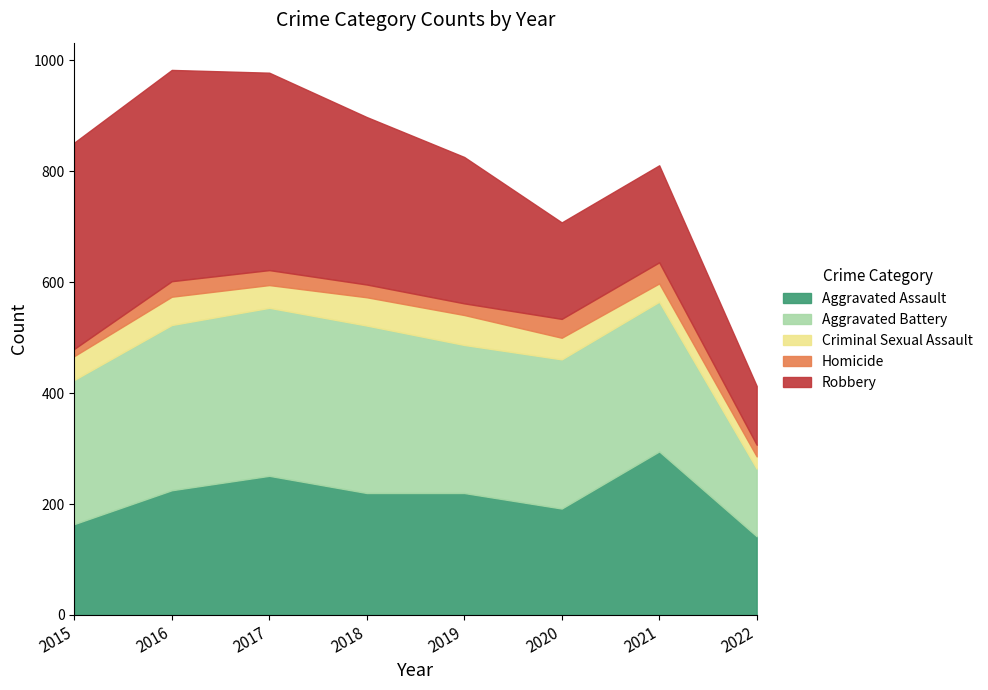

Does the chart have visible grid lines?

No